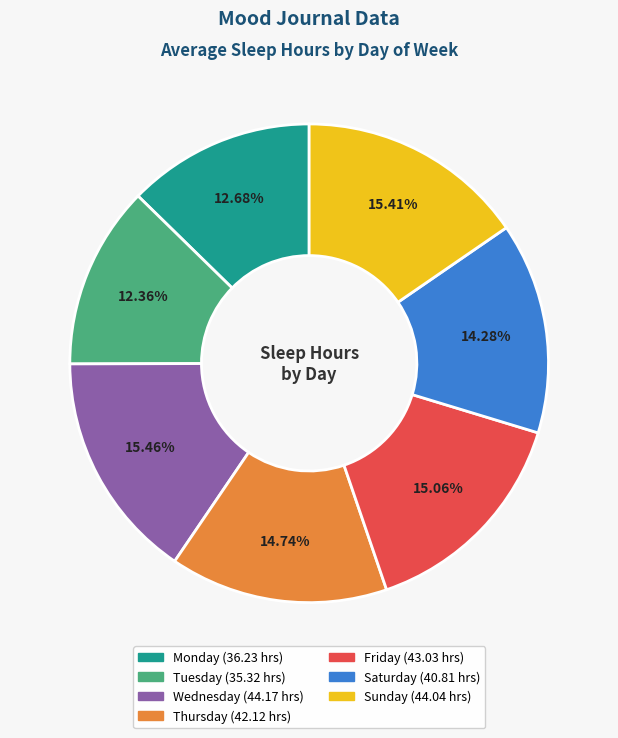

Does any single category account for the majority?

No